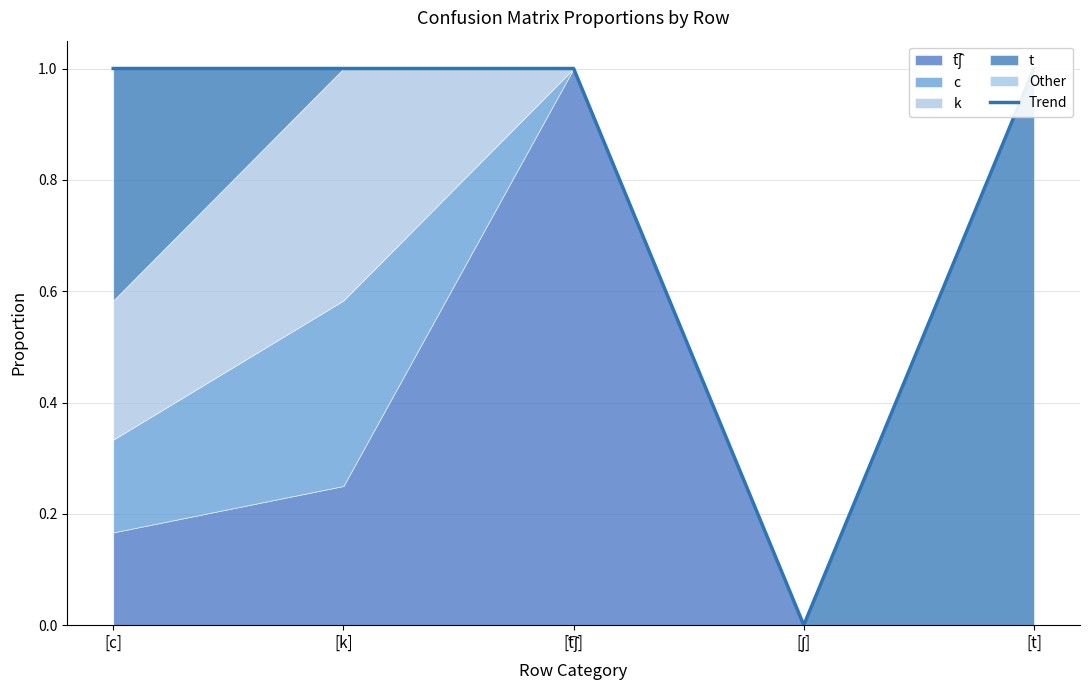

Rank the categories by value from lowest to highest.

[ʃ], [c], [k], [t͡ʃ], [t]